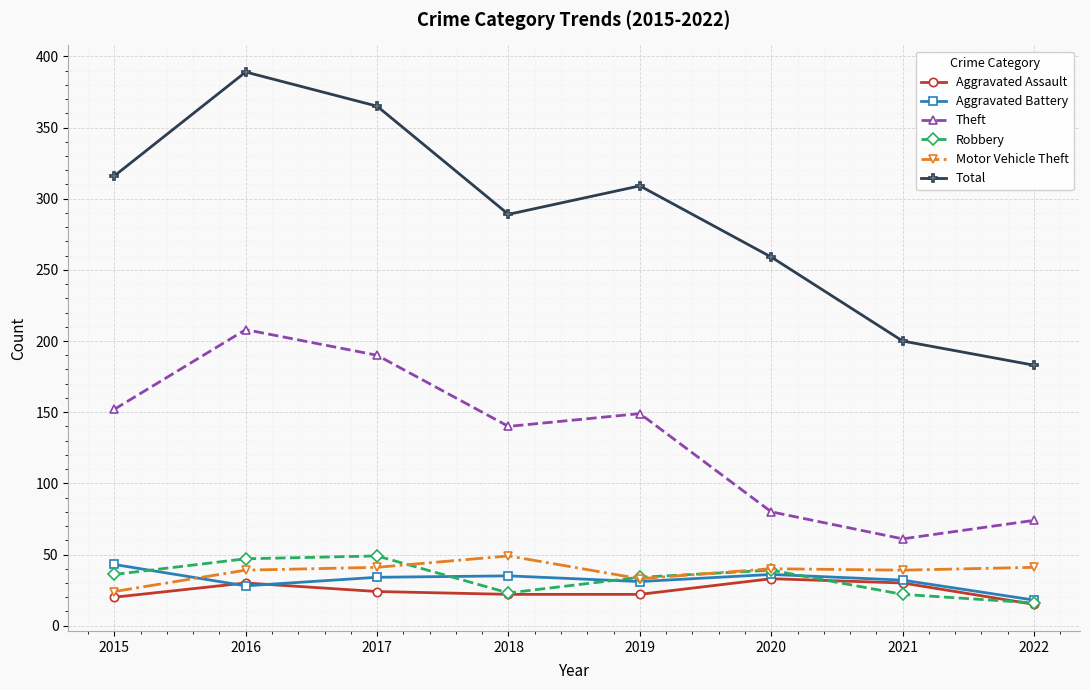

What is the value of the Aggravated Assault point at the 3rd from the left?

24